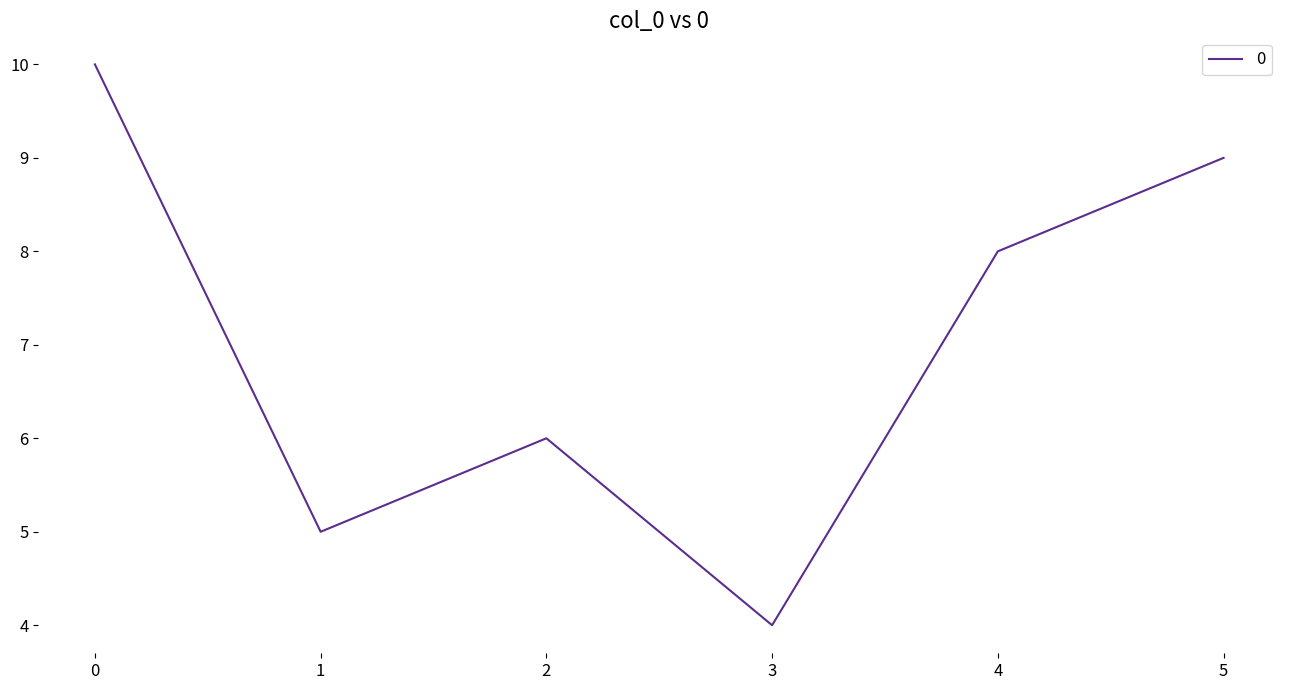

Which has a higher value, 2 or 1?

2